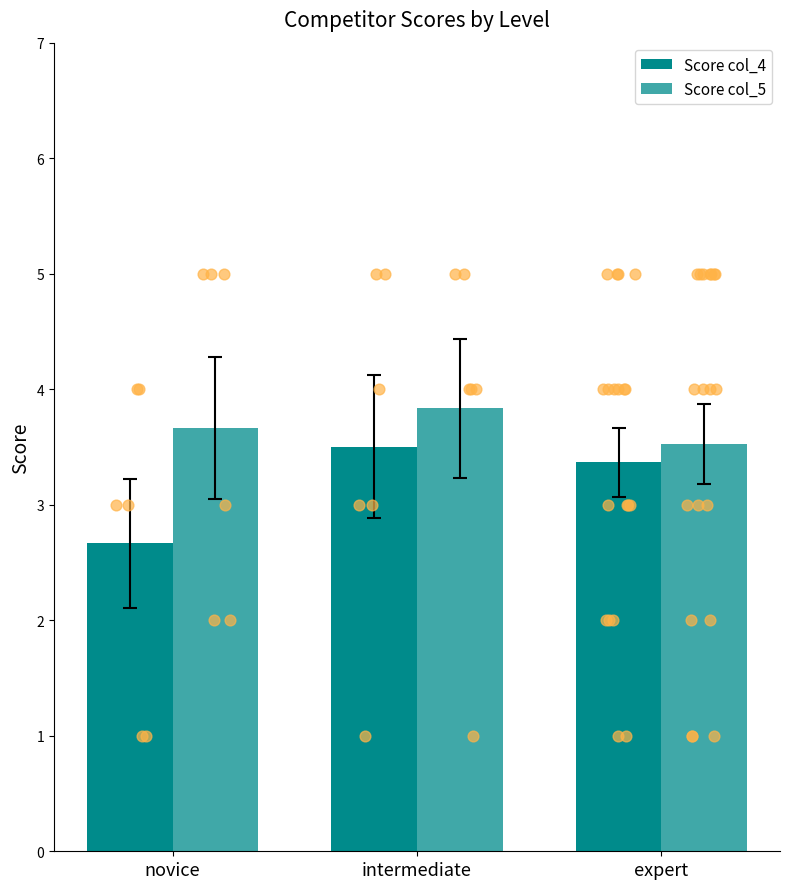

Which series has the widest spread of Y values?

Score col_4